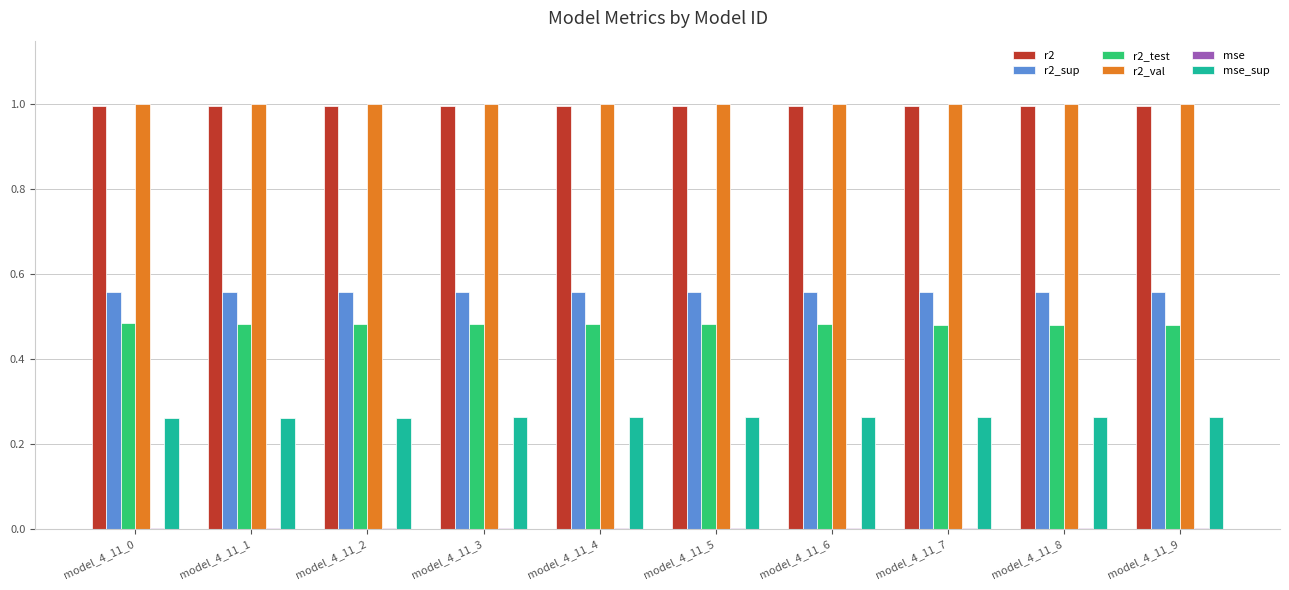

Count the r2_sup values in the range 0 to 1.

10